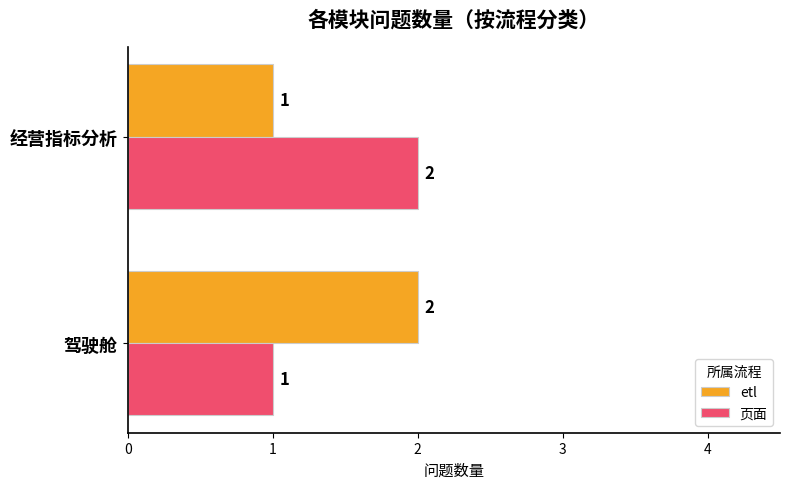

Is it true that etl equals 1 at 驾驶舱?

False